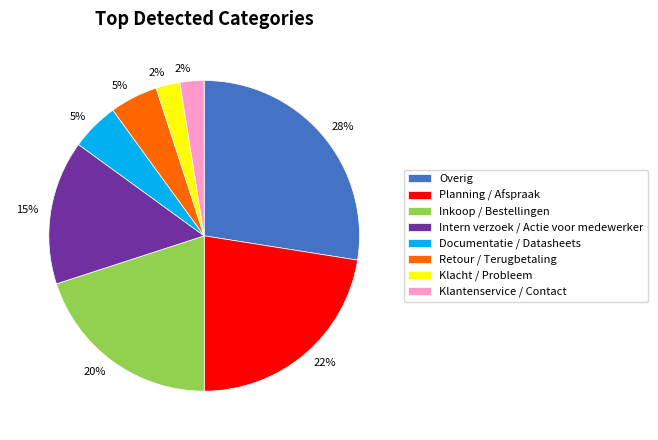

What is the largest slice in the pie chart?

Overig